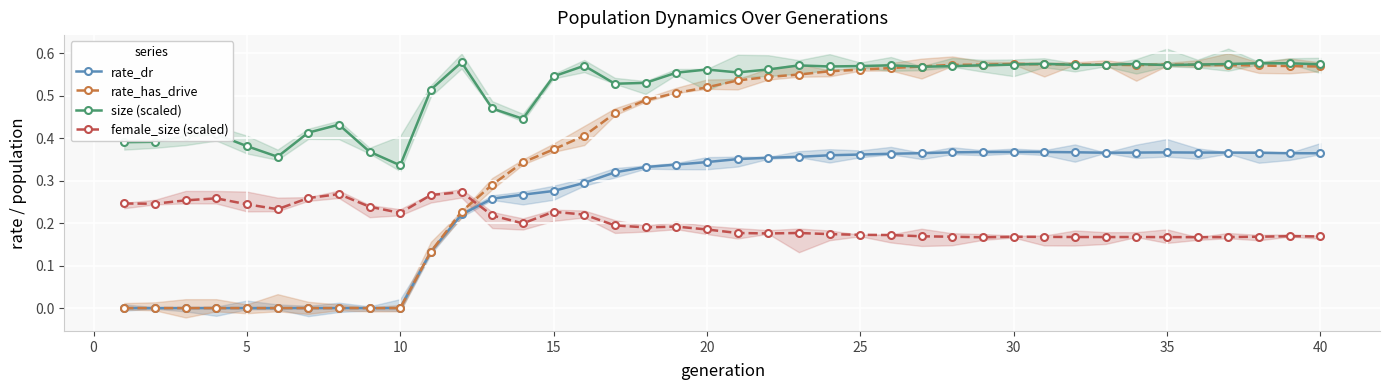

Is it true that rate_has_drive equals 0.0 at 10?

True